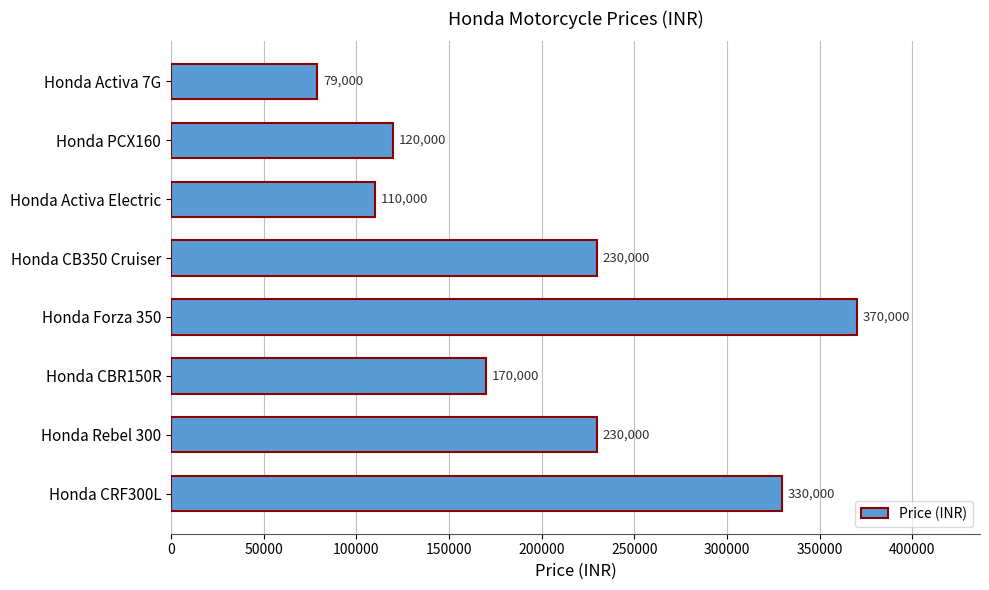

What position from the top is Honda Activa Electric?

3